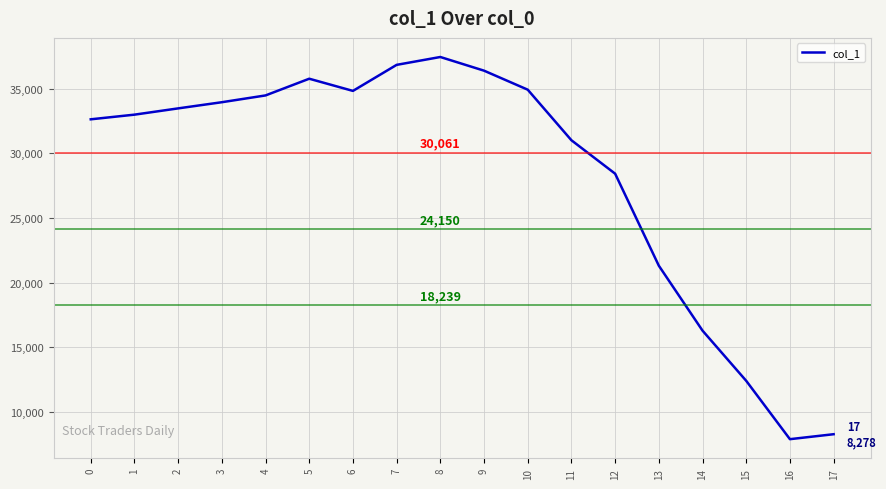

At which category does the data reach its first local peak?

5